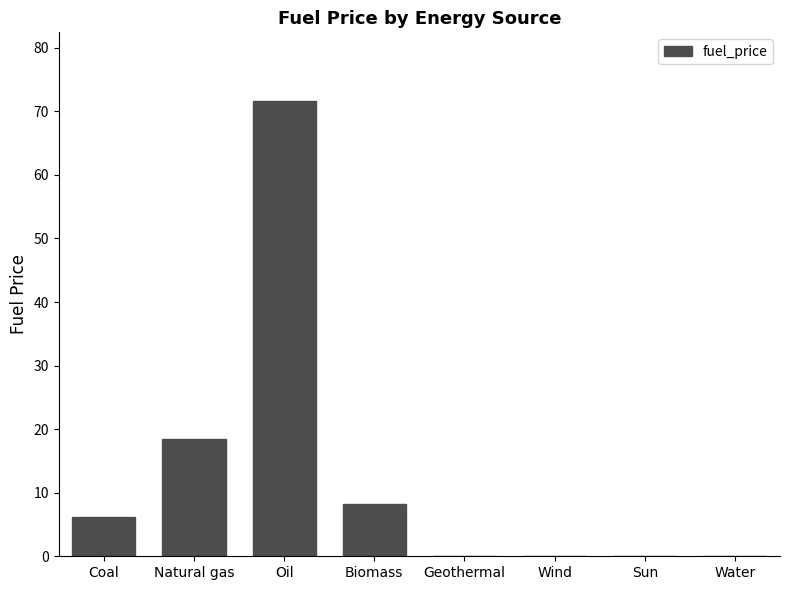

How many data points does each series have?

8